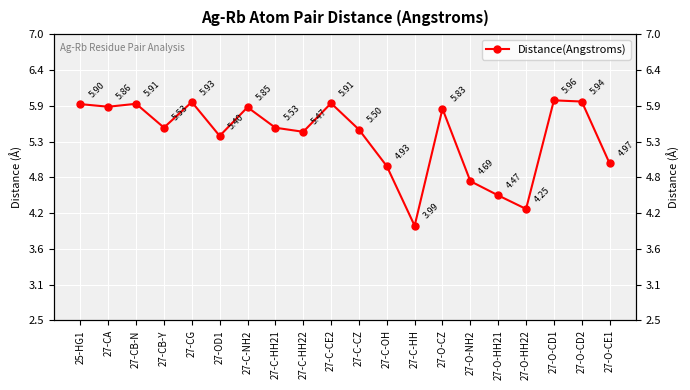

Does the chart display data point markers on the line(s)?

Yes